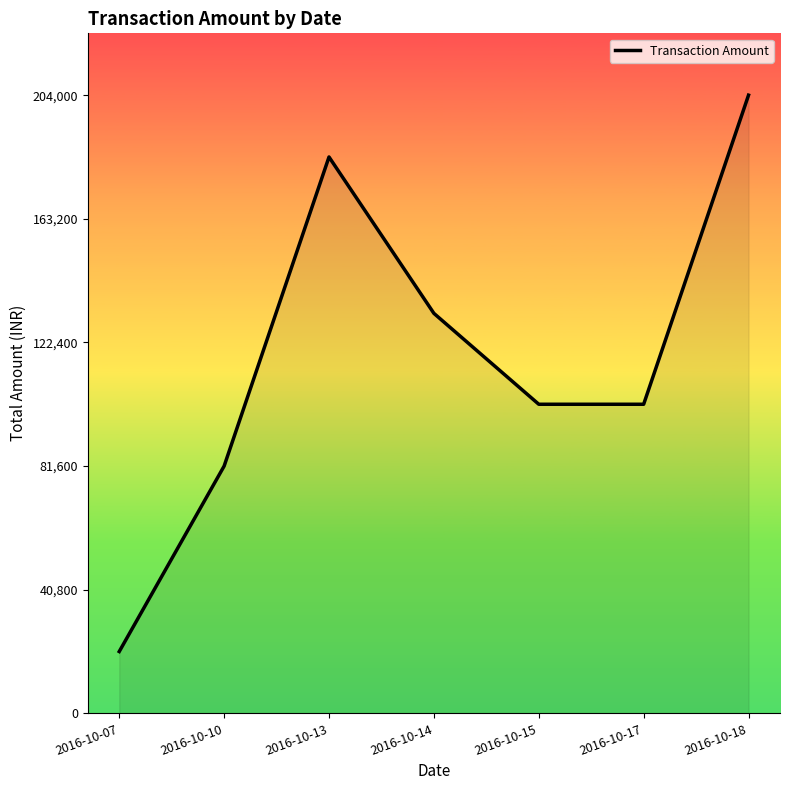

At which category does the chart reach its peak across all series?

2016-10-18